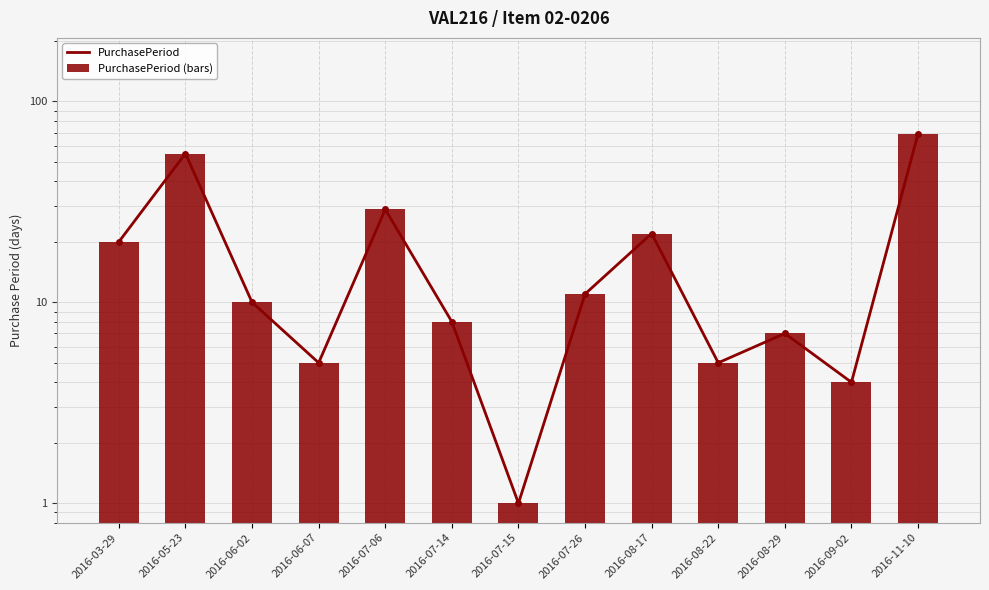

Which has a higher value, 2016-07-06 or 2016-08-29?

2016-07-06